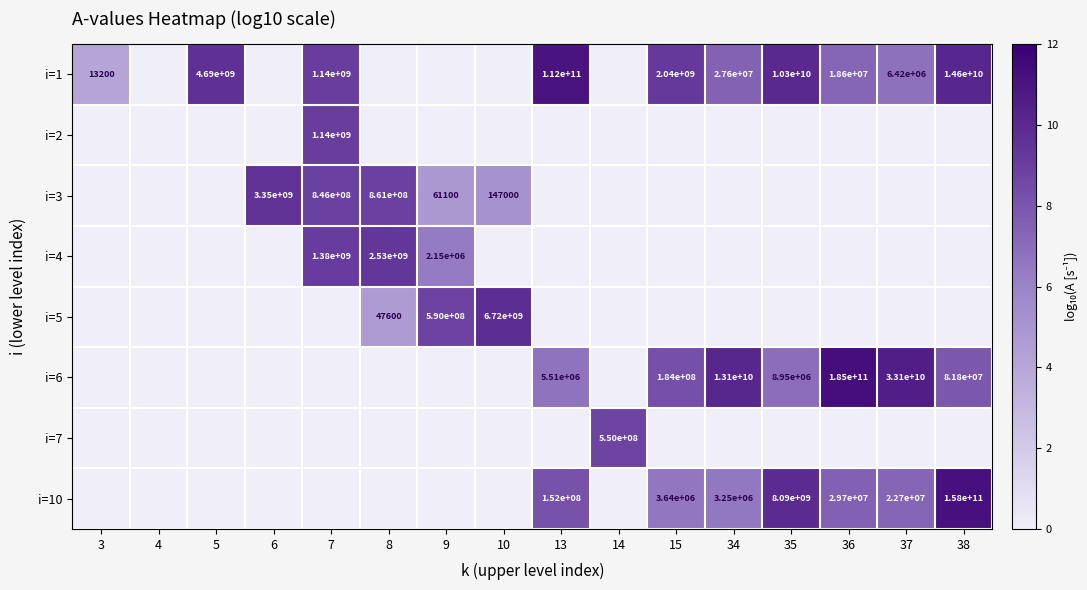

Is the value of i=4 at 7 greater than the value of i=1 at 38?

No